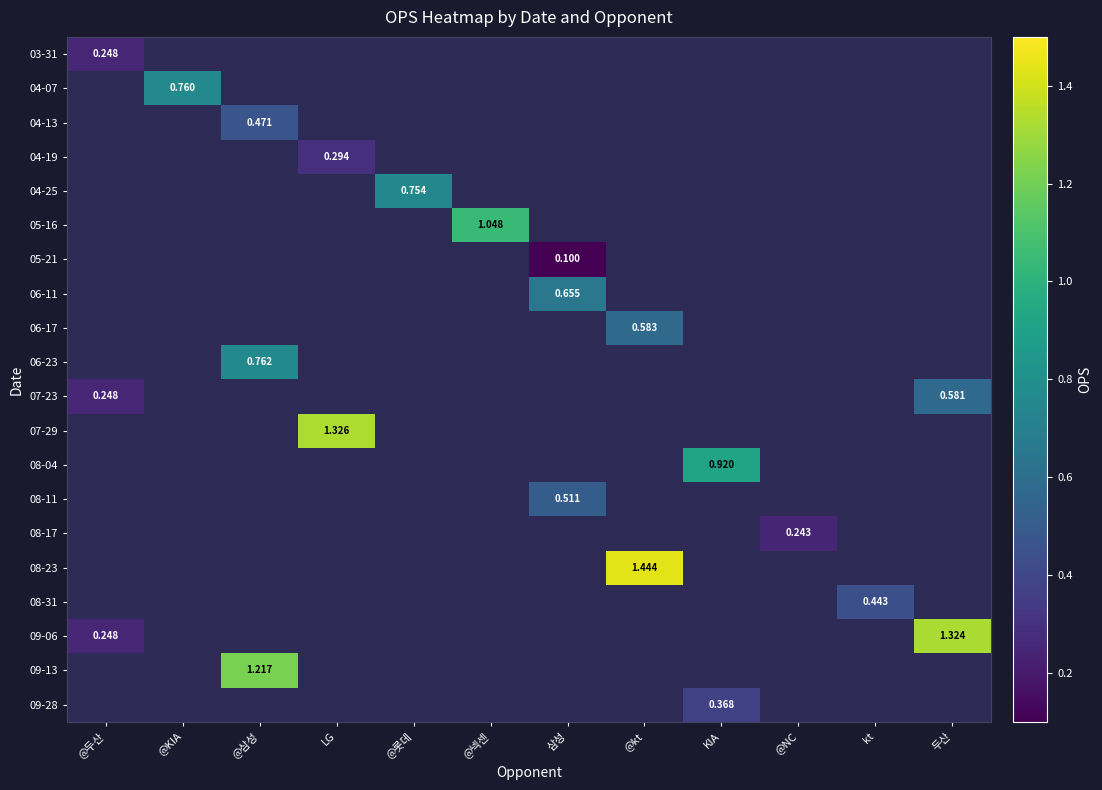

Which has a higher value, @두산 or @롯데?

@롯데